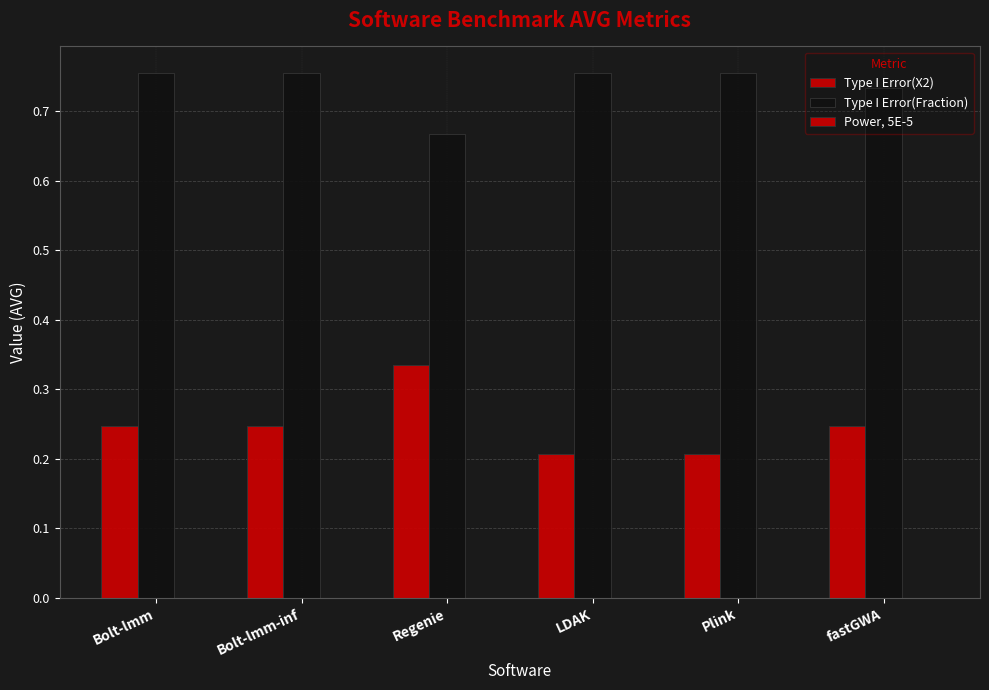

Count the Type I Error(Fraction) values in the range 0 to 1.

6